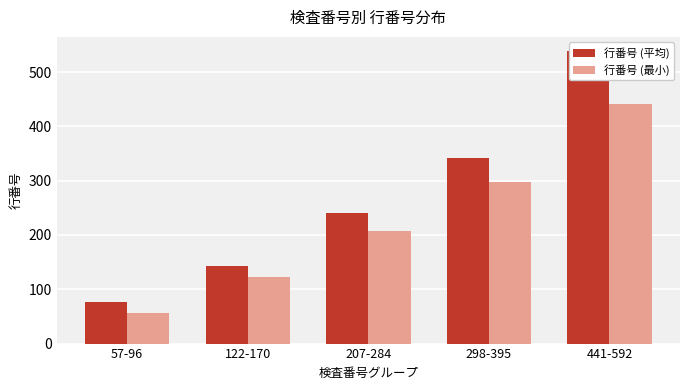

The value of 行番号 (最小) at 298-395 is 298. True or false?

True